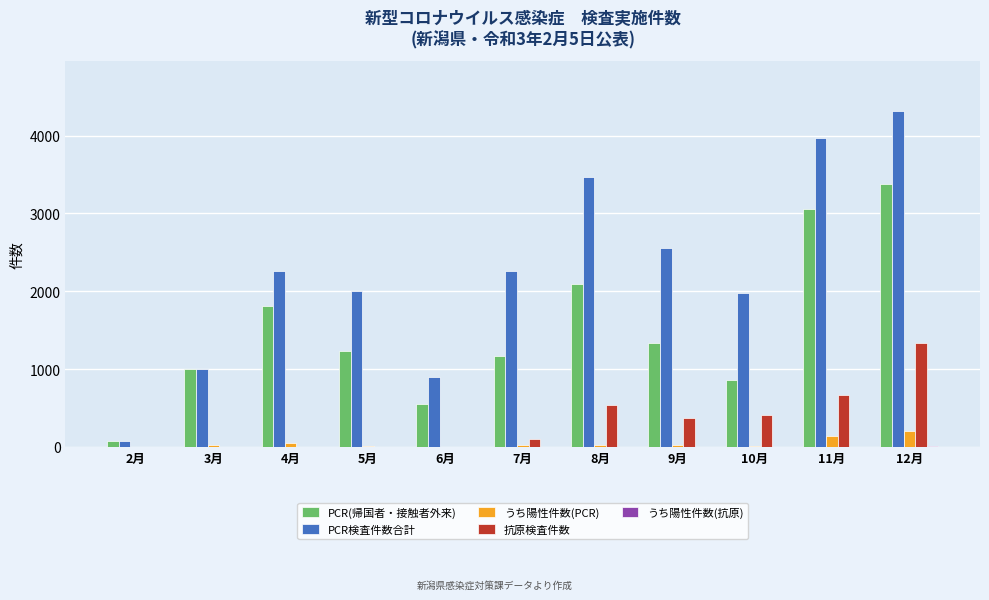

What is the sum of all PCR検査件数合計 values?

24804